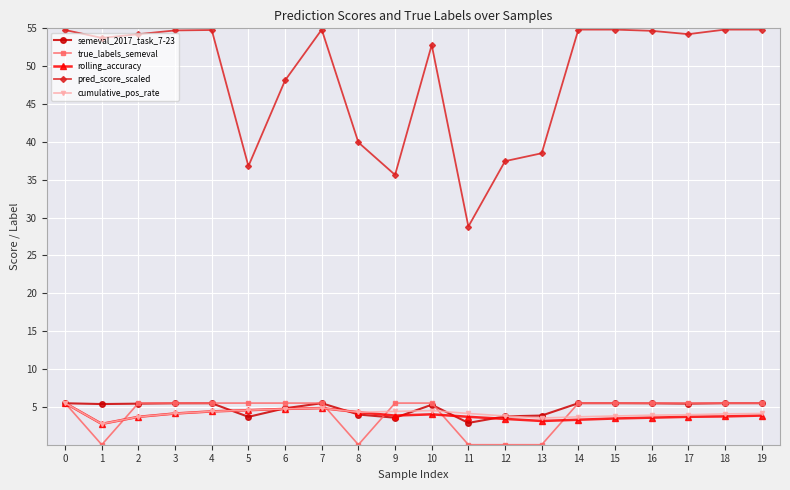

Which category has the lowest value in the pred_score_scaled series?

11